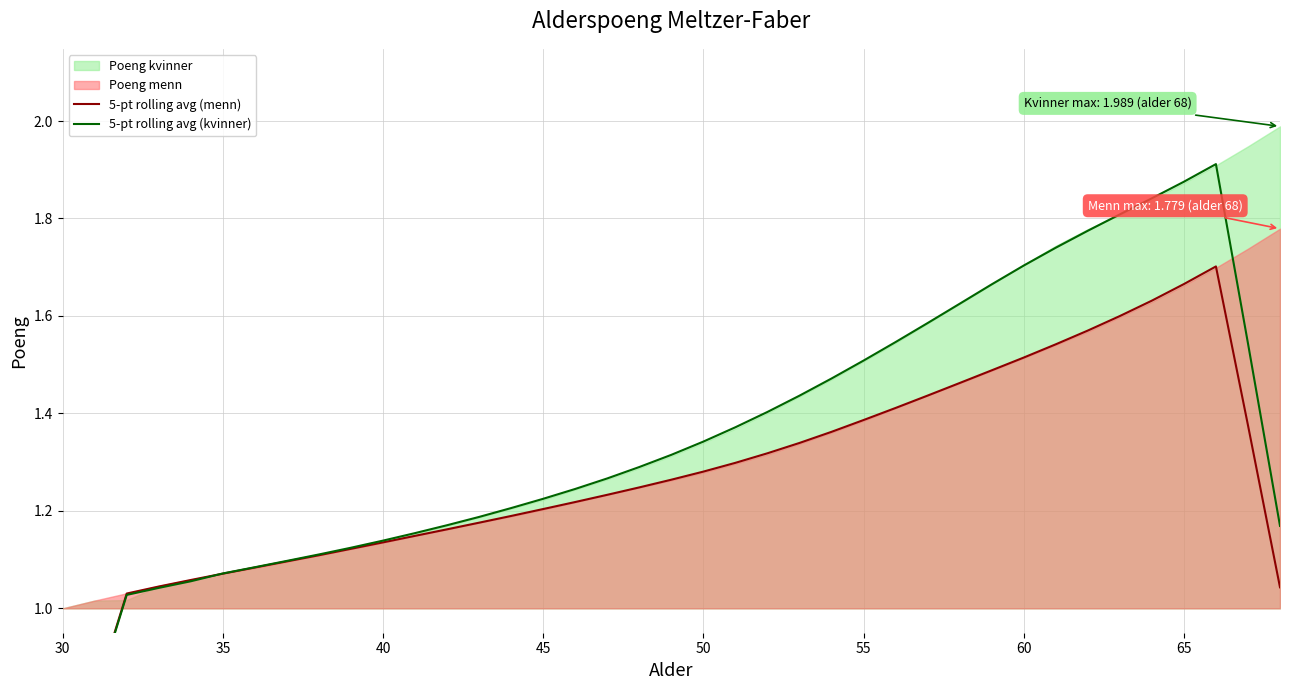

Reading left to right, what are all the values shown in this chart?

5-pt rolling avg (menn): 0.6	0.8	1.0	1.0	1.1	1.1	1.1	1.1	1.1	1.1	1.1	1.1	1.2	1.2	1.2	1.2	1.2	1.2	1.2	1.3	1.3	1.3	1.3	1.3	1.4	1.4	1.4	1.4	1.5	1.5	1.5	1.5	1.6	1.6	1.6	1.7	1.7	1.4	1.0
5-pt rolling avg (kvinner): 0.6	0.8	1.0	1.0	1.1	1.1	1.1	1.1	1.1	1.1	1.1	1.2	1.2	1.2	1.2	1.2	1.2	1.3	1.3	1.3	1.3	1.4	1.4	1.4	1.5	1.5	1.5	1.6	1.6	1.7	1.7	1.7	1.8	1.8	1.8	1.9	1.9	1.5	1.2